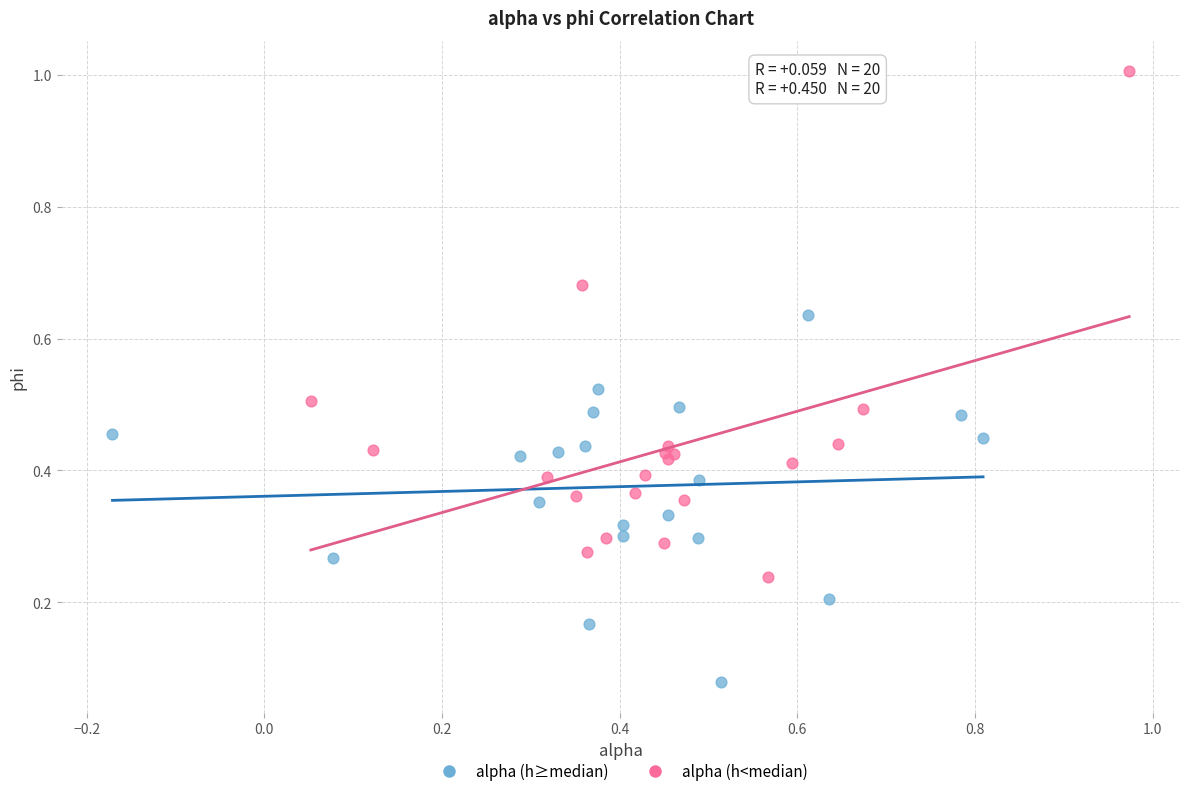

What are all the series names shown in the legend?

alpha (h≥median), alpha (h<median)